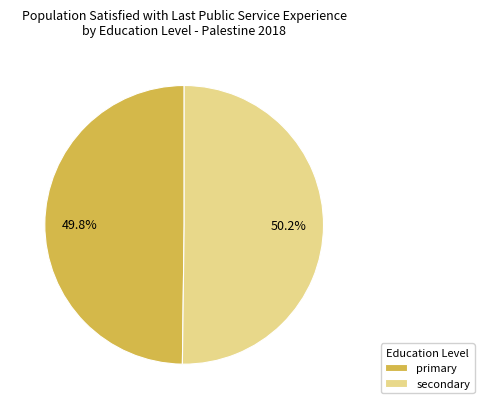

Is the sum of secondary and primary greater than half?

Yes